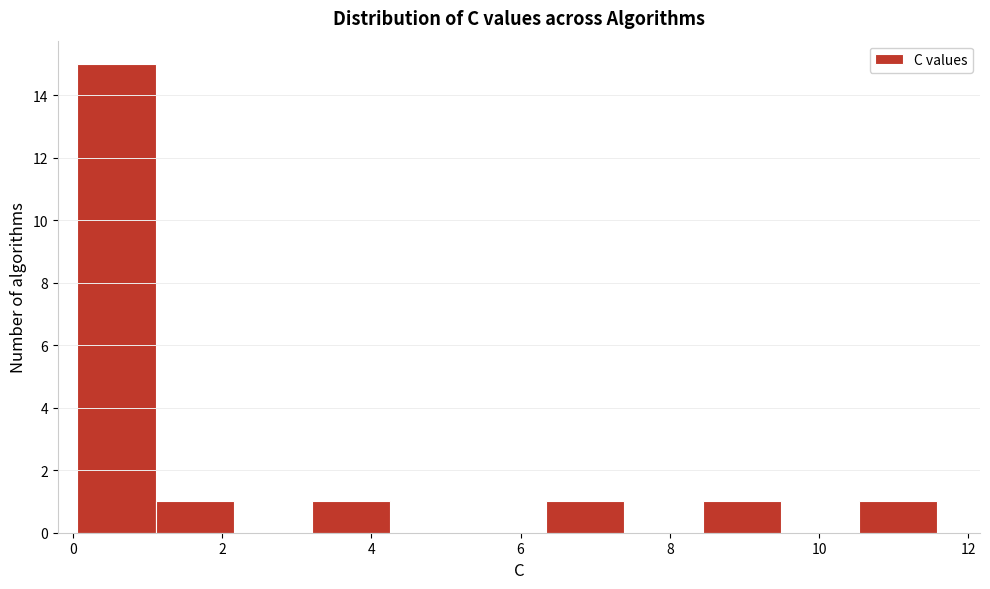

Reading left to right, transcribe this chart: for each bar, give the range it covers on the x-axis and its height. Neither the bar edges nor the heights are printed on the chart, so give them approximately, as read against the axes.

0.0 to 1.2: 15
1.2 to 2.2: 1
2.2 to 3.2: 0
3.2 to 4.2: 1
4.2 to 5.2: 0
5.2 to 6.4: 0
6.4 to 7.4: 1
7.4 to 8.4: 0
8.4 to 9.4: 1
9.4 to 10.6: 0
10.6 to 11.6: 1